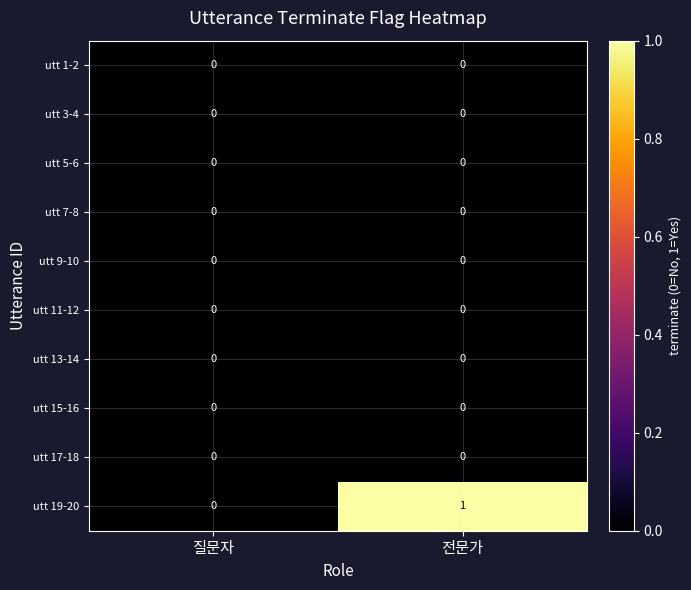

Which series has the largest range (max minus min)?

utt 19-20